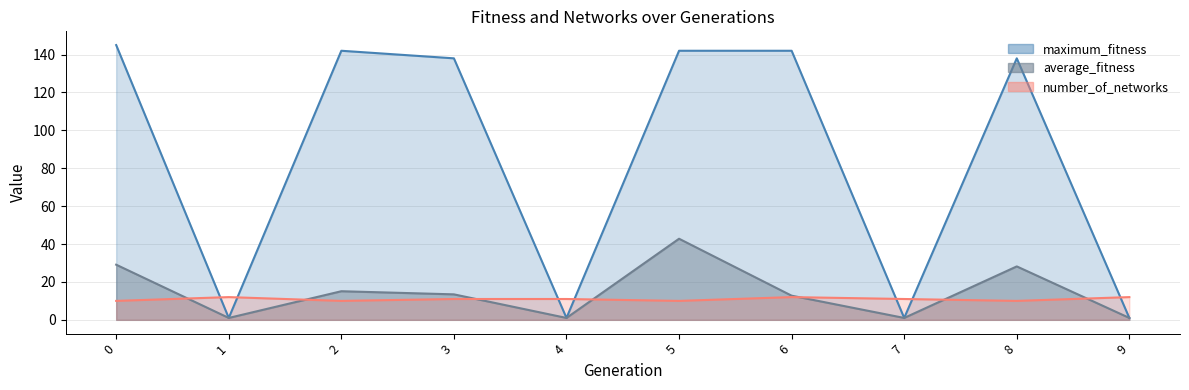

What is the spread (max minus min) of values at 0?

135.0